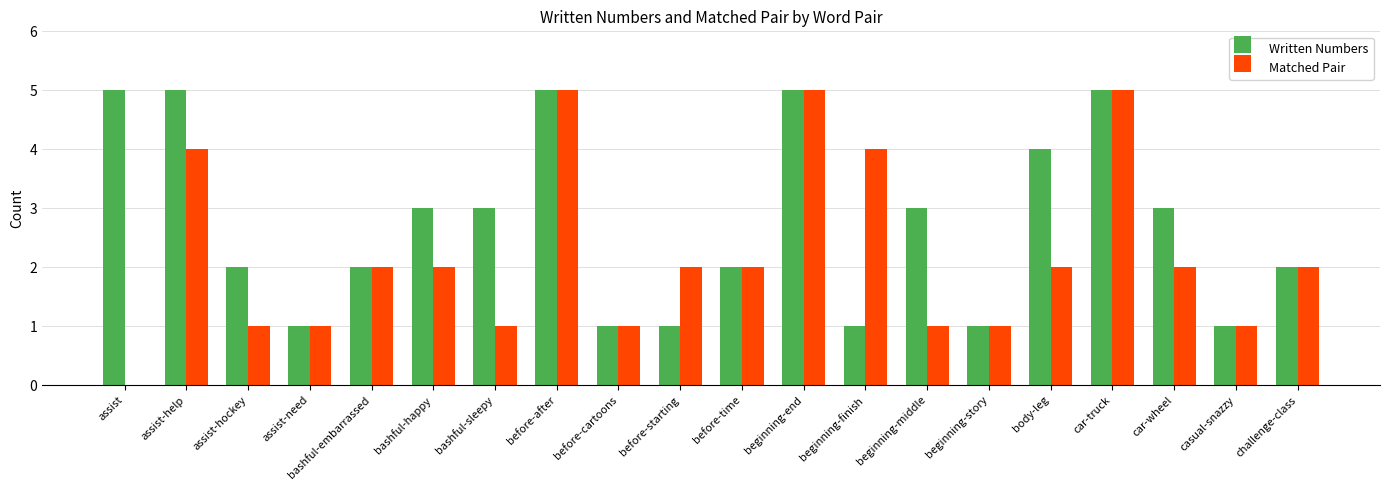

What is the greatest value displayed?

5